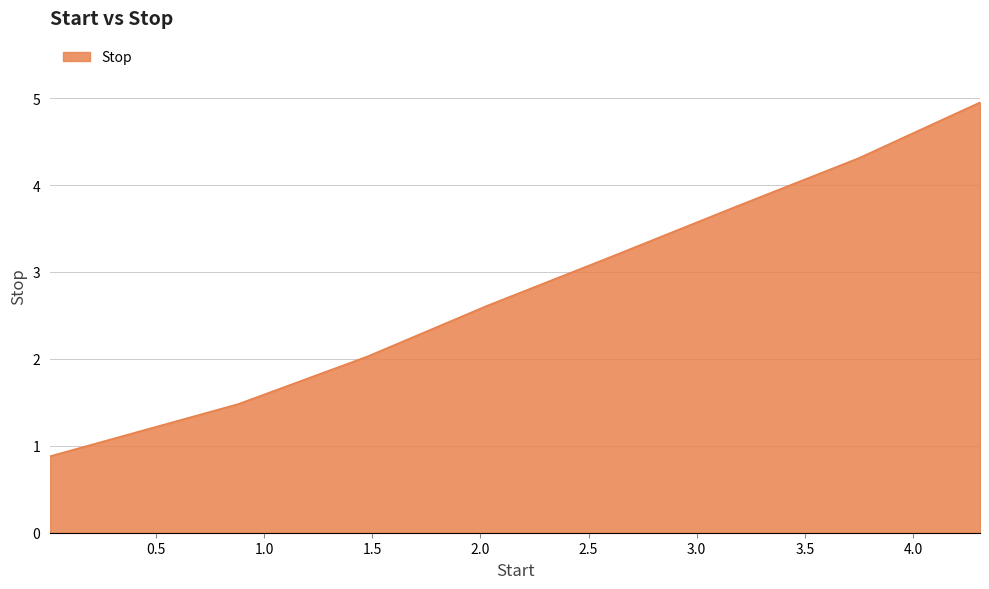

Does the chart display data point markers on the line(s)?

No